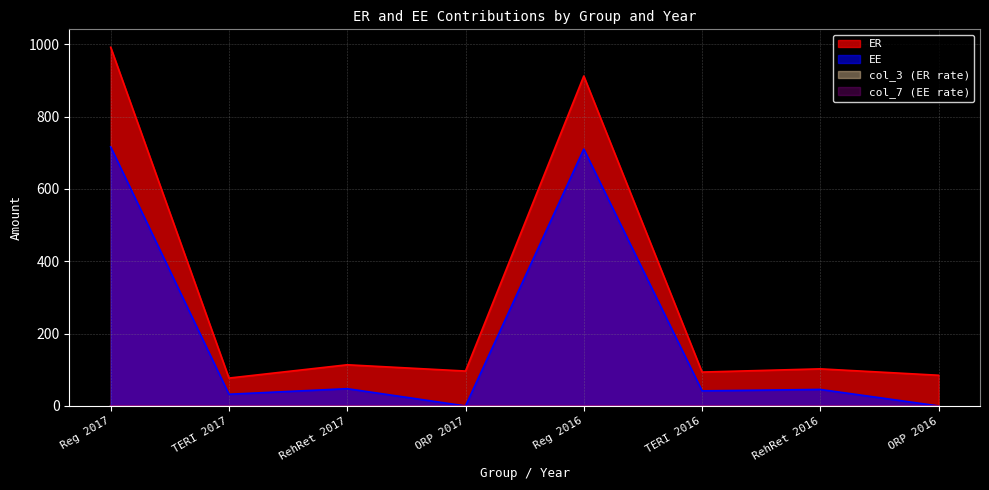

The value of col_7 (EE rate) at TERI 2016 is 0.1. True or false?

True